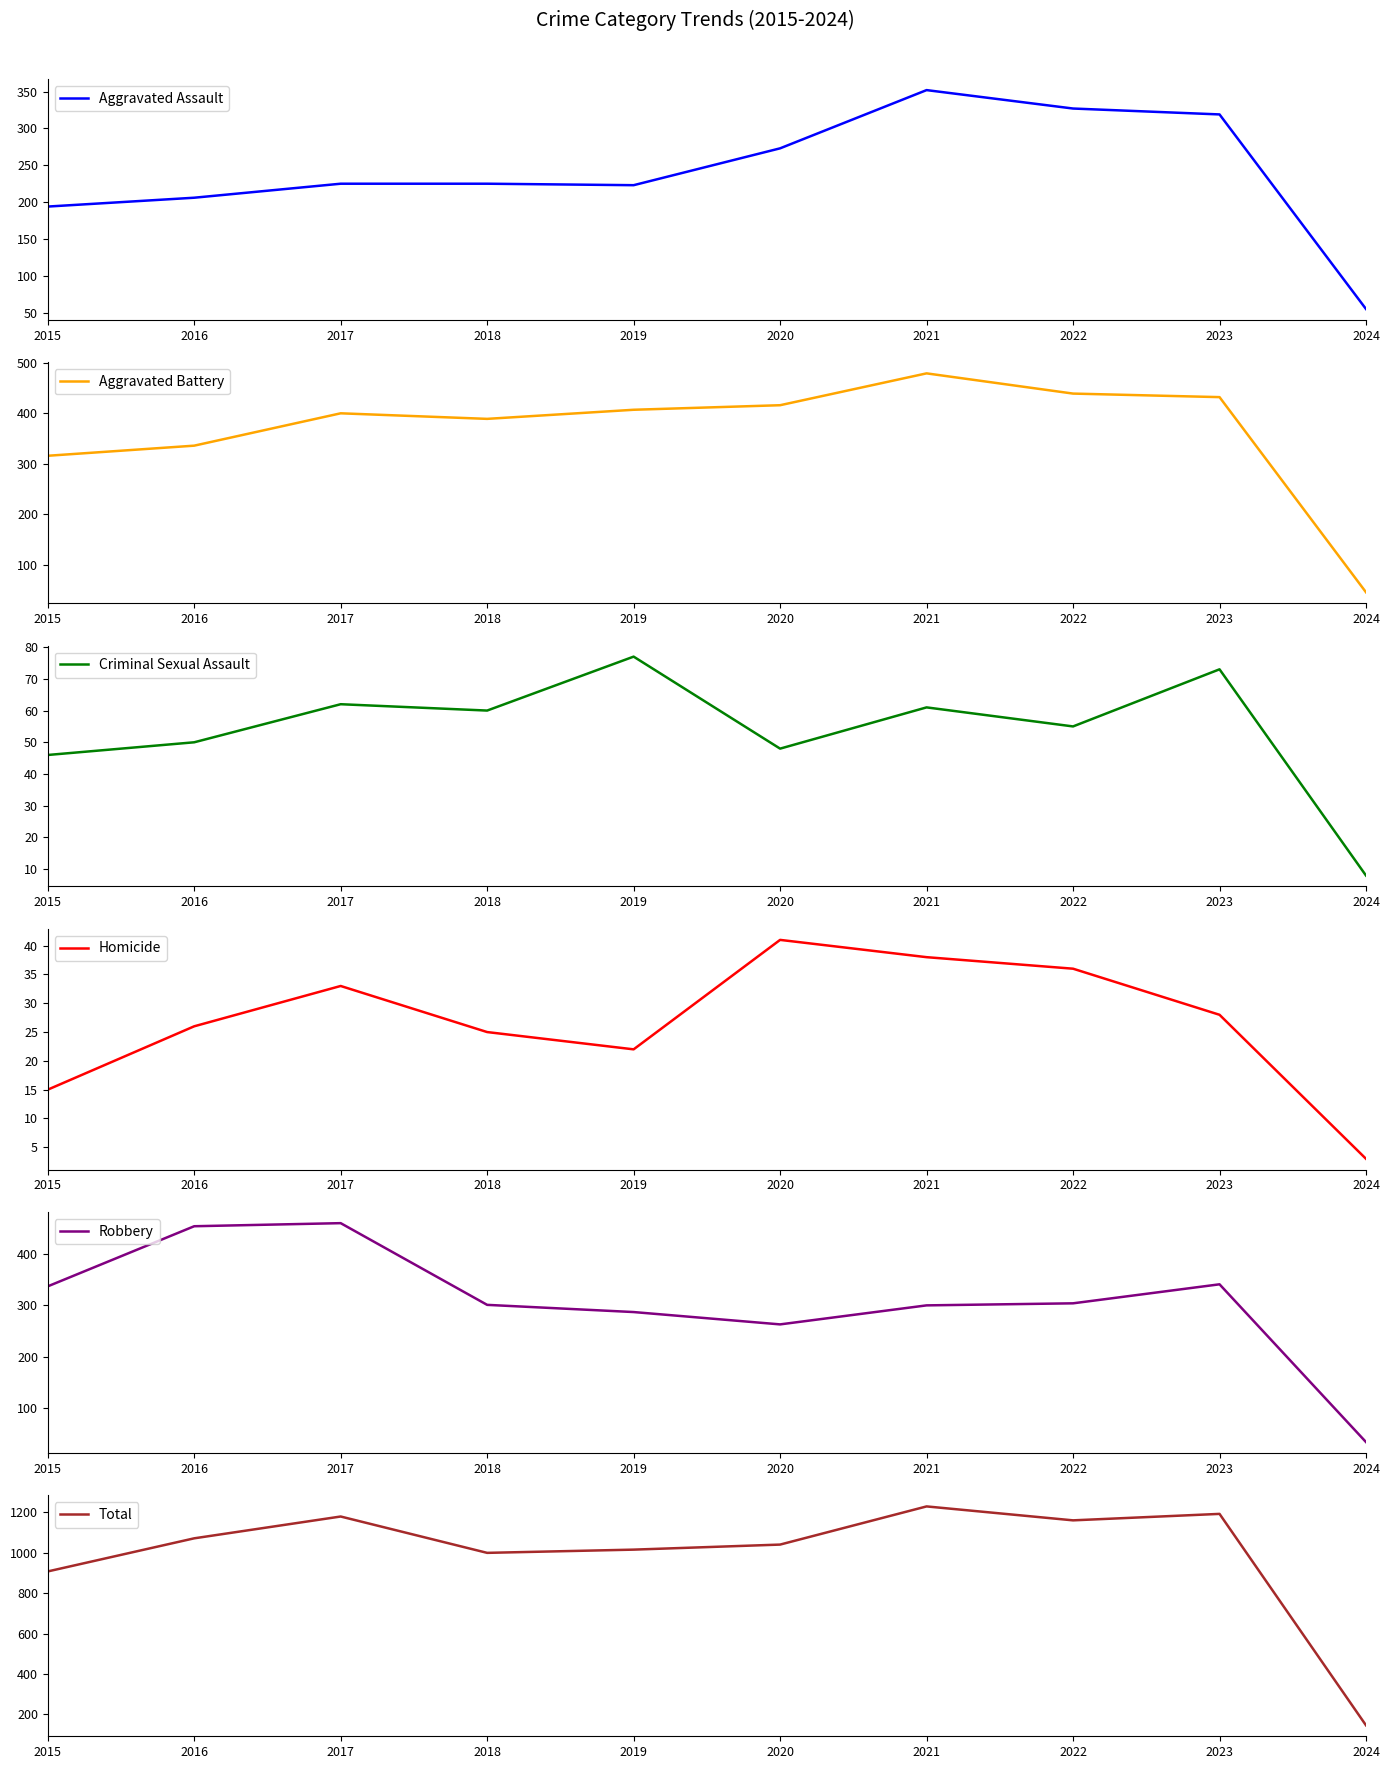

True or false: Aggravated Assault has a value of 223 at 2019.

True